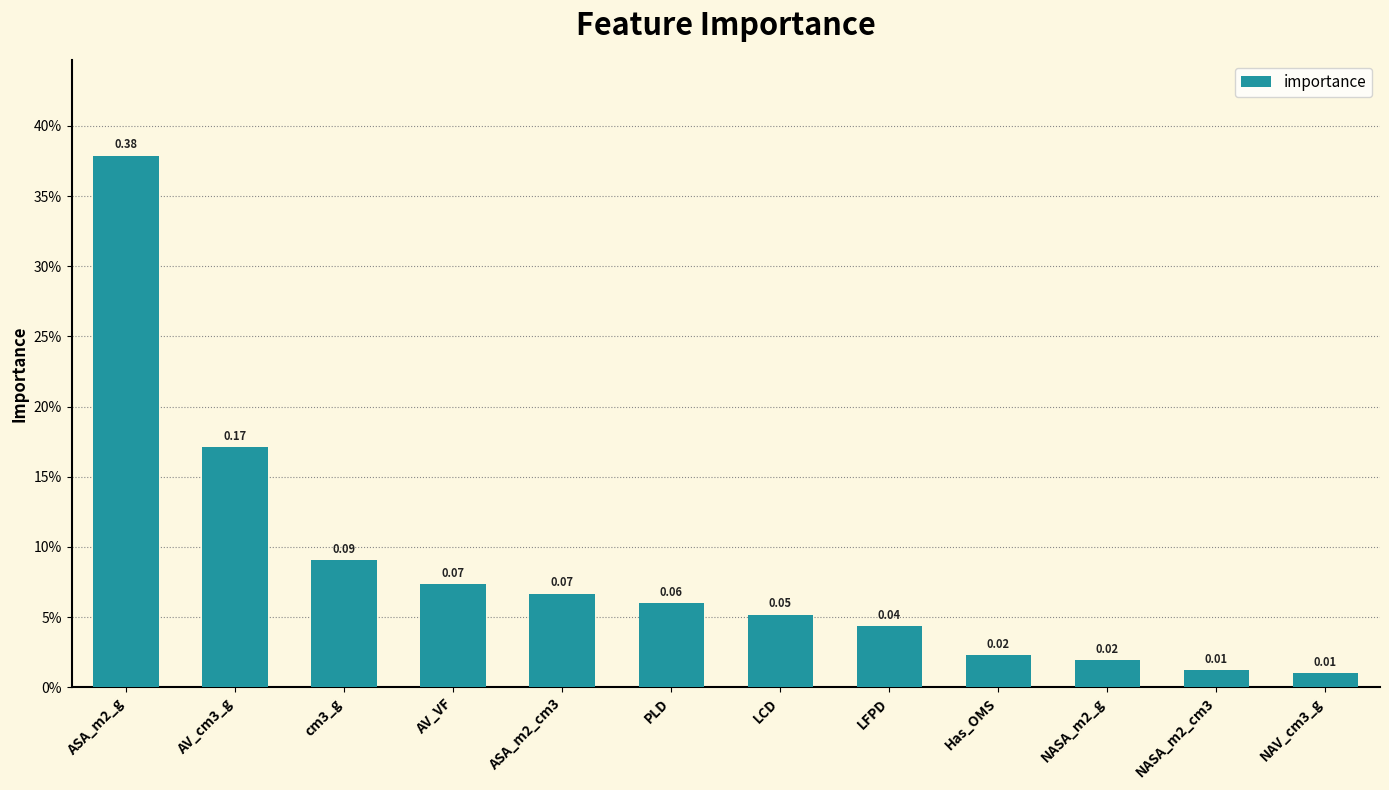

Which has a higher value, PLD or AV_cm3_g?

AV_cm3_g